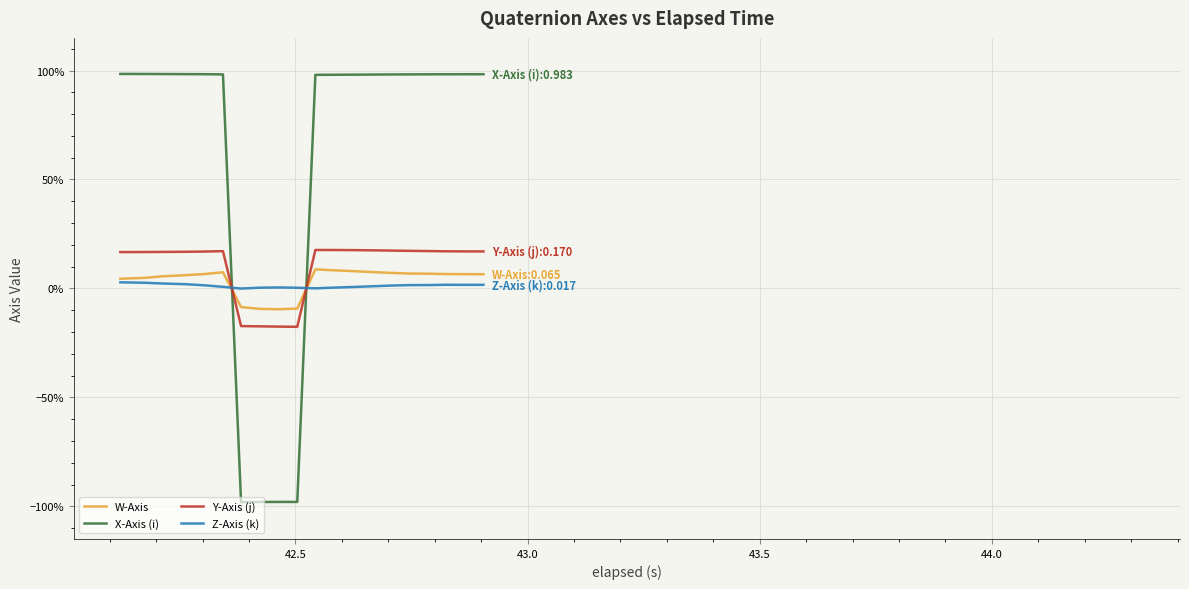

Does the chart have visible grid lines?

Yes